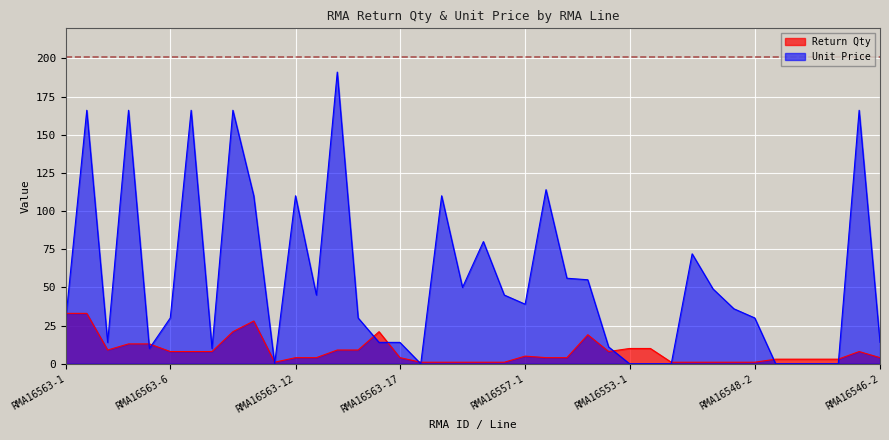

How many data points in Return Qty are above 4?

19